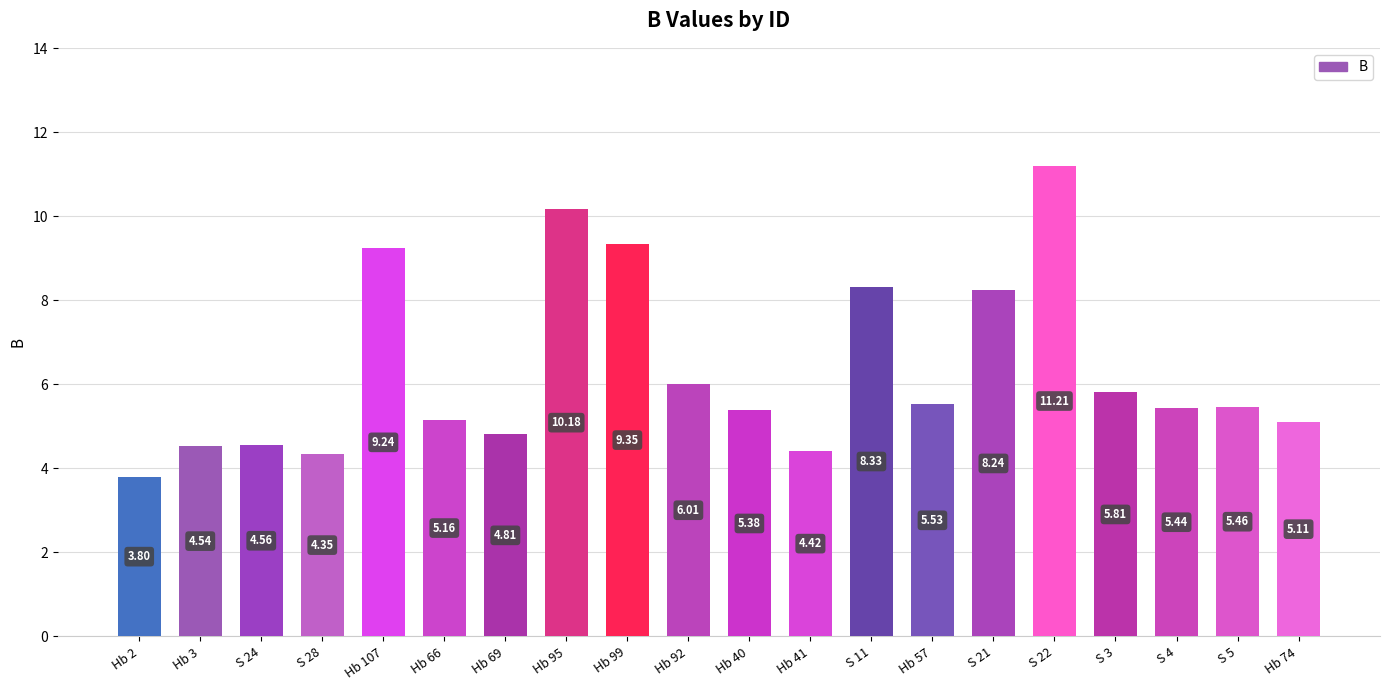

Rank the categories by value from lowest to highest.

Hb 2, S 28, Hb 41, Hb 3, S 24, Hb 69, Hb 74, Hb 66, Hb 40, S 4, S 5, Hb 57, S 3, Hb 92, S 21, S 11, Hb 107, Hb 99, Hb 95, S 22